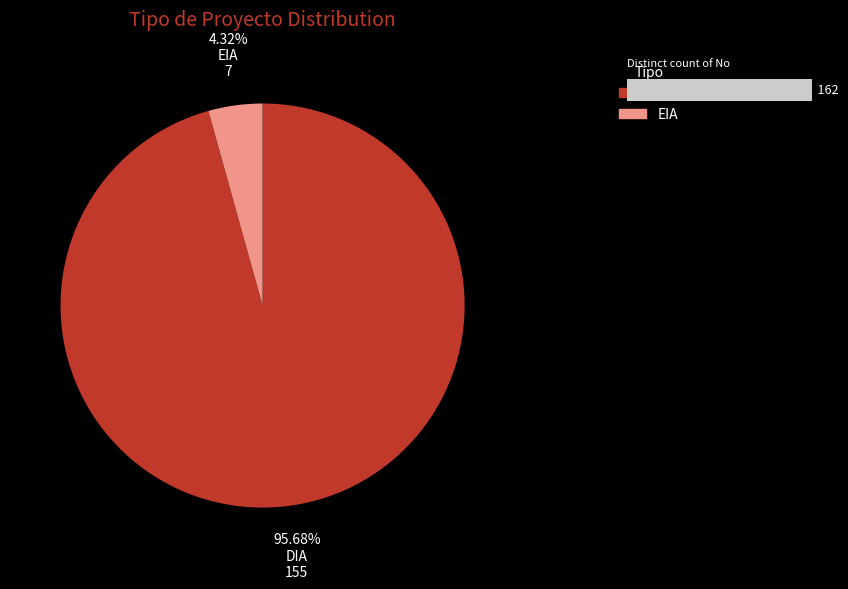

Is it true that EIA is 15% of the pie?

False